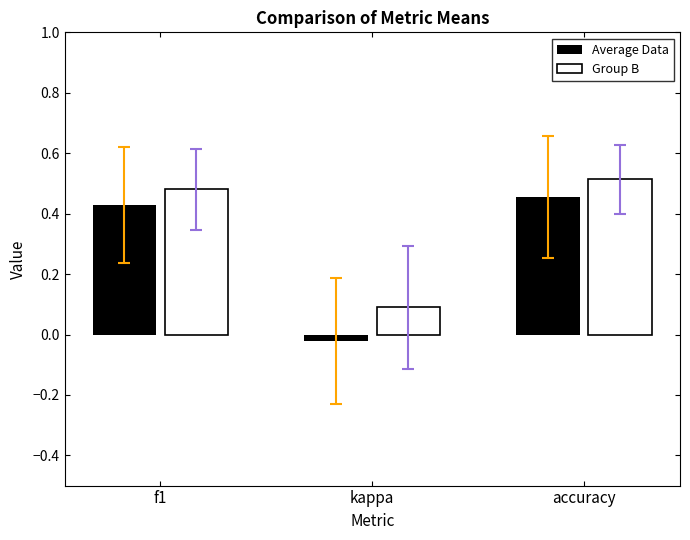

How many bars are there in total?

6